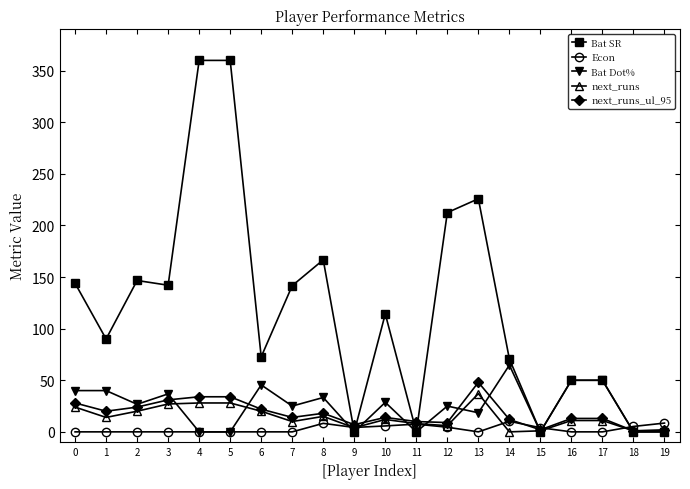

True or false: next_runs_ul_95 has more than 1 interior local peaks.

True